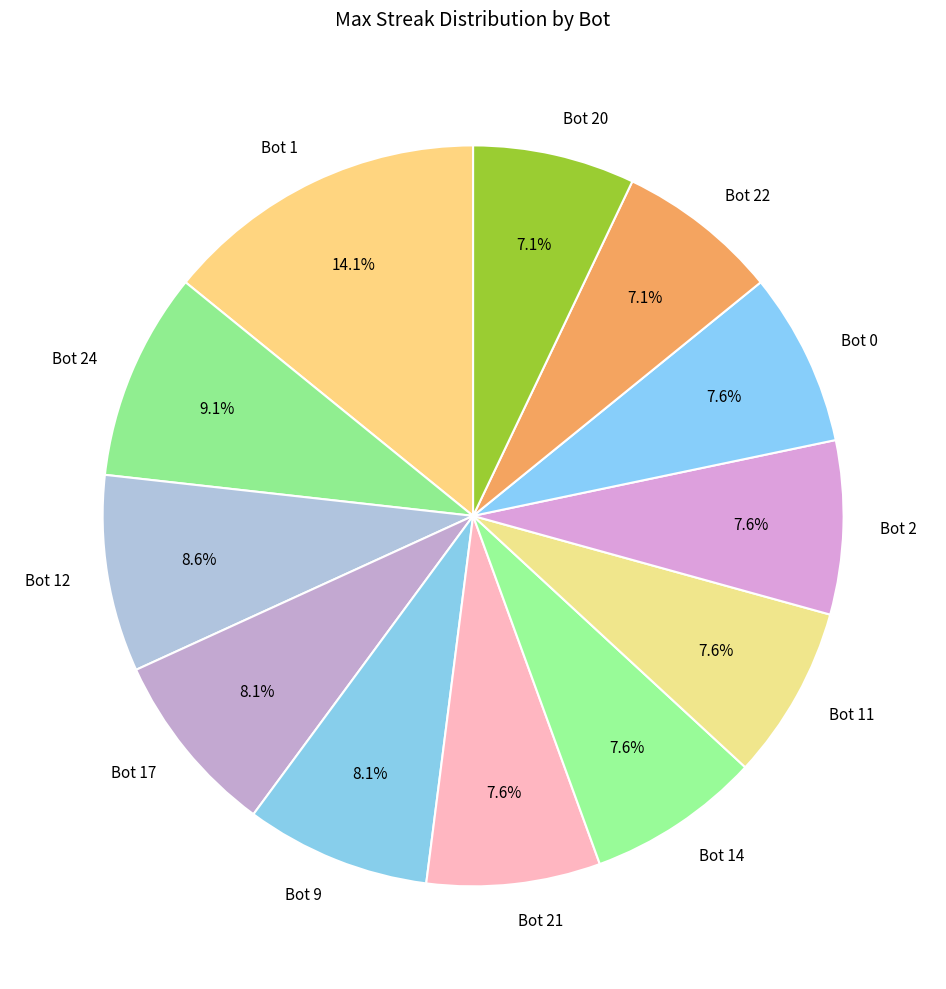

Which has a higher value, Bot 9 or Bot 2?

Bot 9